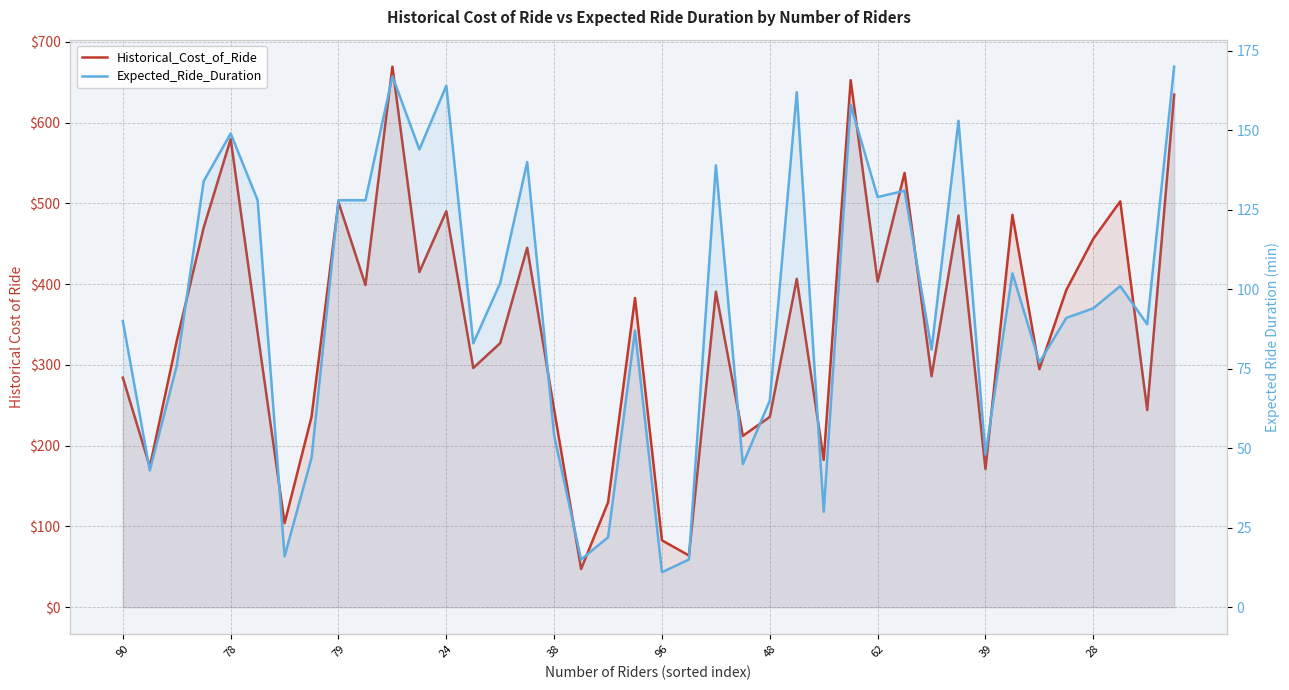

What is the value of the Historical_Cost_of_Ride point at the 31st from the left?

286.1